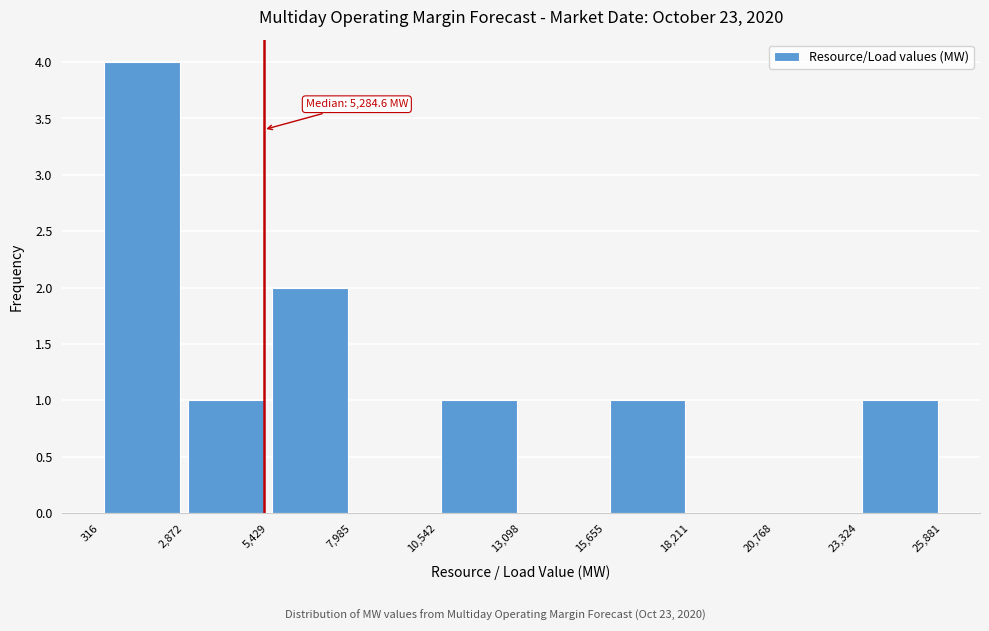

Which range on the x-axis has the tallest bar?

316 to 2,872